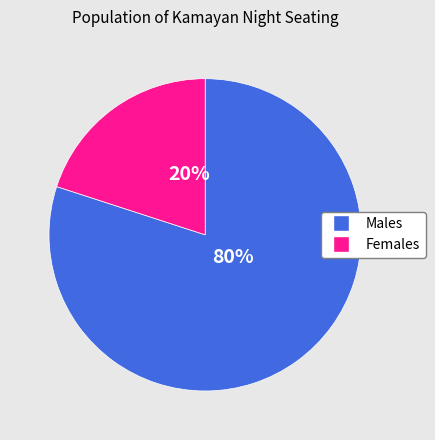

What percentage is the Females slice, to the nearest percent?

20%